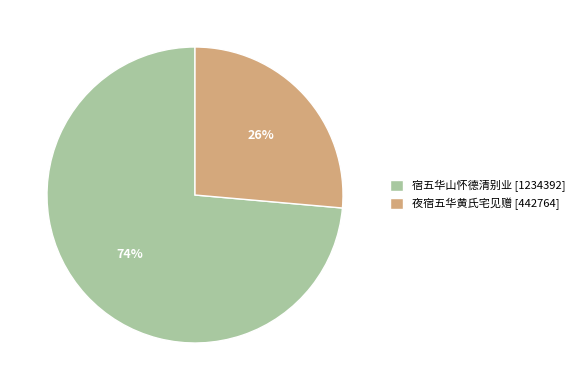

Is there any slice that represents more than half of the pie?

Yes